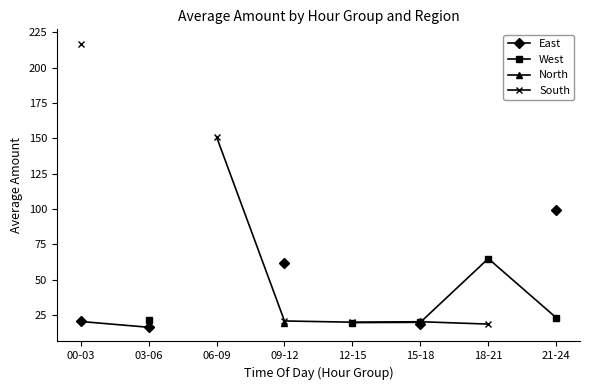

At which label is East closest to 57?

09-12